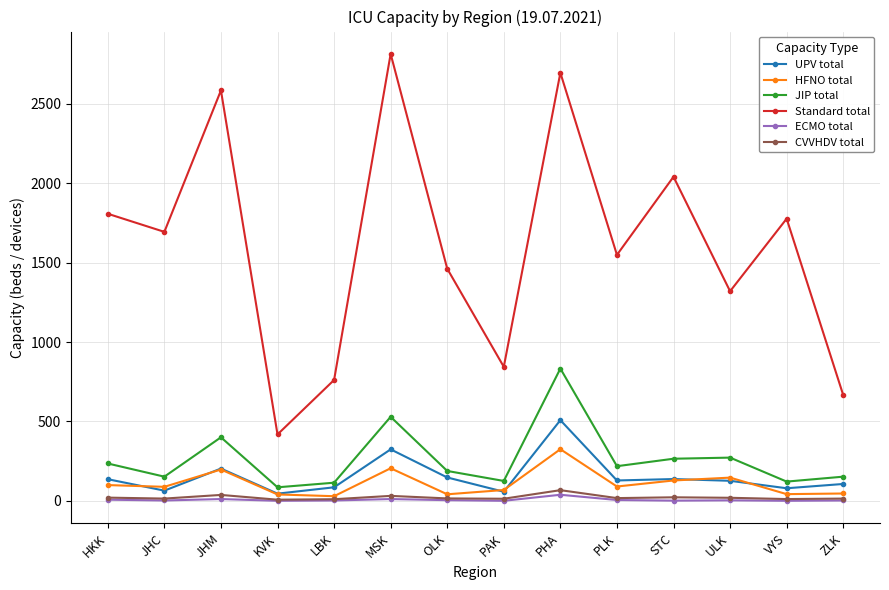

What position from the left is MSK?

6